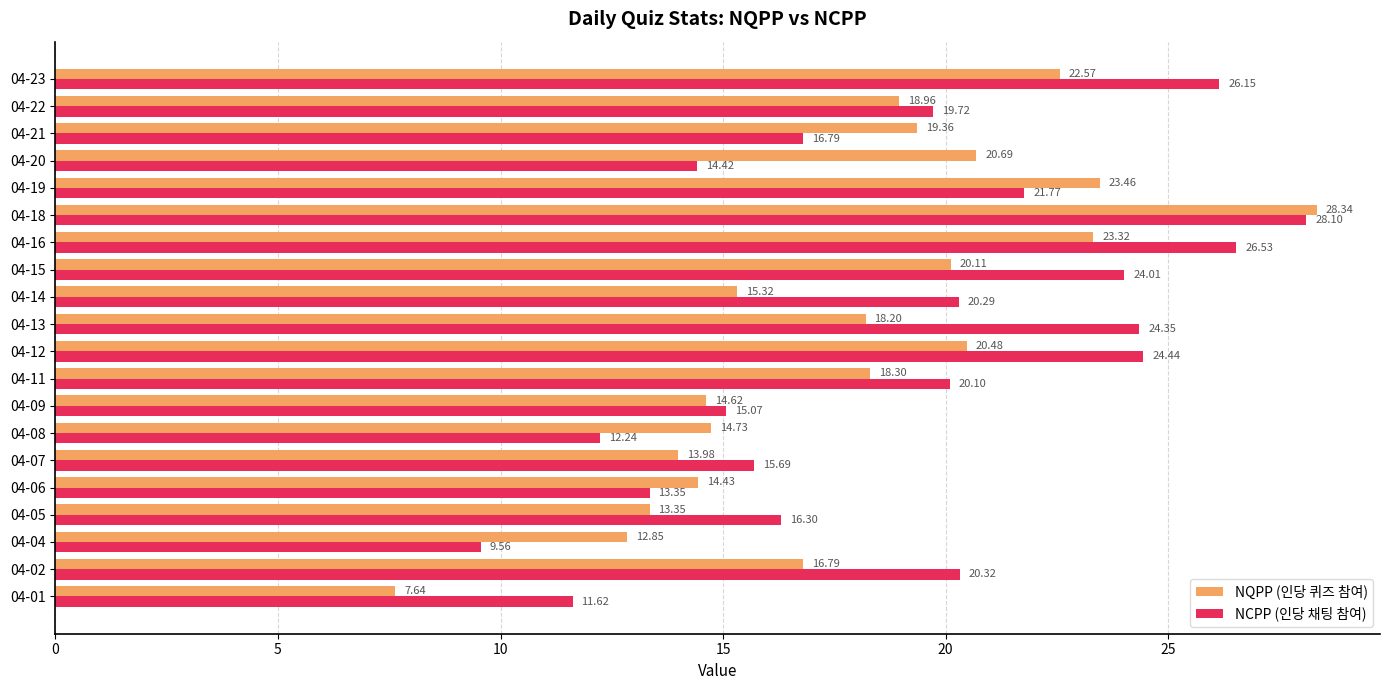

What is the sum of all NQPP (인당 퀴즈 참여) values?

357.5